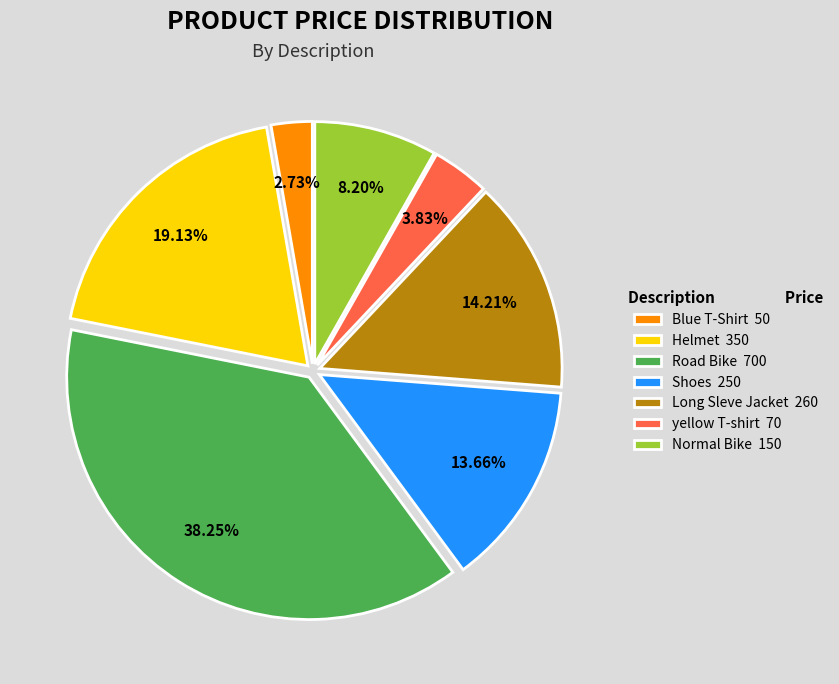

Rank the categories by value from lowest to highest.

Blue T-Shirt, yellow T-shirt, Normal Bike, Shoes, Long Sleve Jacket, Helmet, Road Bike